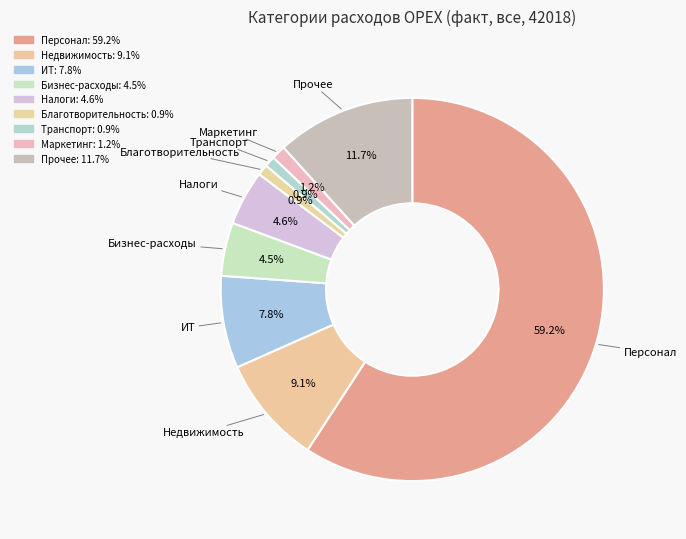

How many slices are in this pie chart?

9